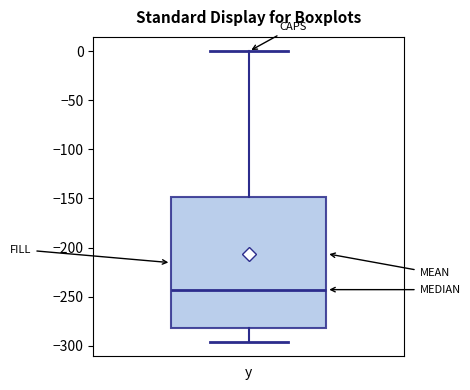

Where does the upper whisker of the box for y end on the y-axis? The values are not printed on the chart, so give them approximately, as read against the axis.

0